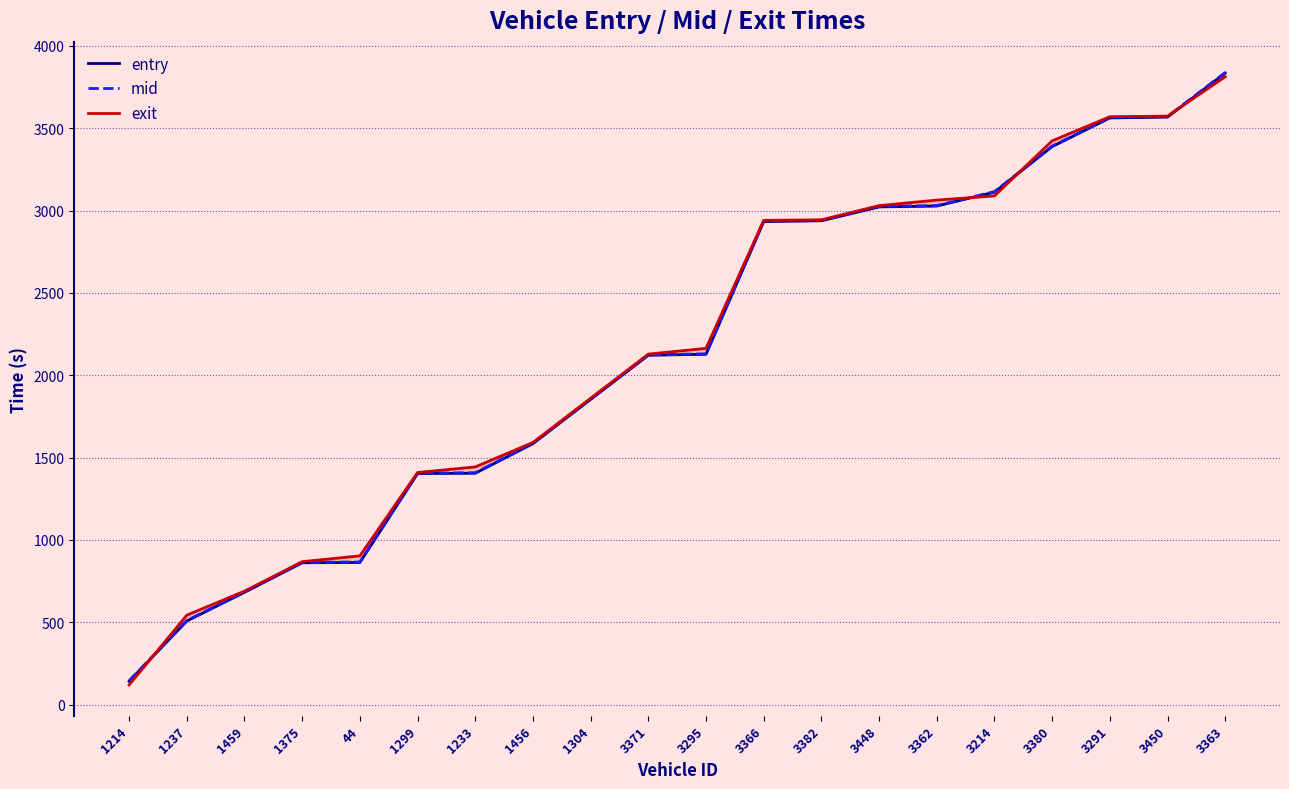

What is the difference between the maximum and minimum values in the mid series?

3692.9